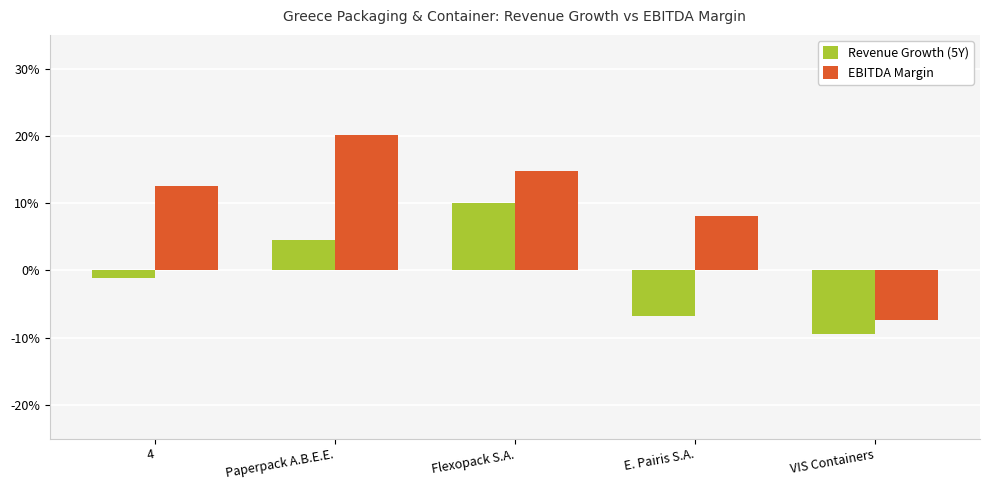

What is the lowest value of the Revenue Growth (5Y) series?

-0.1